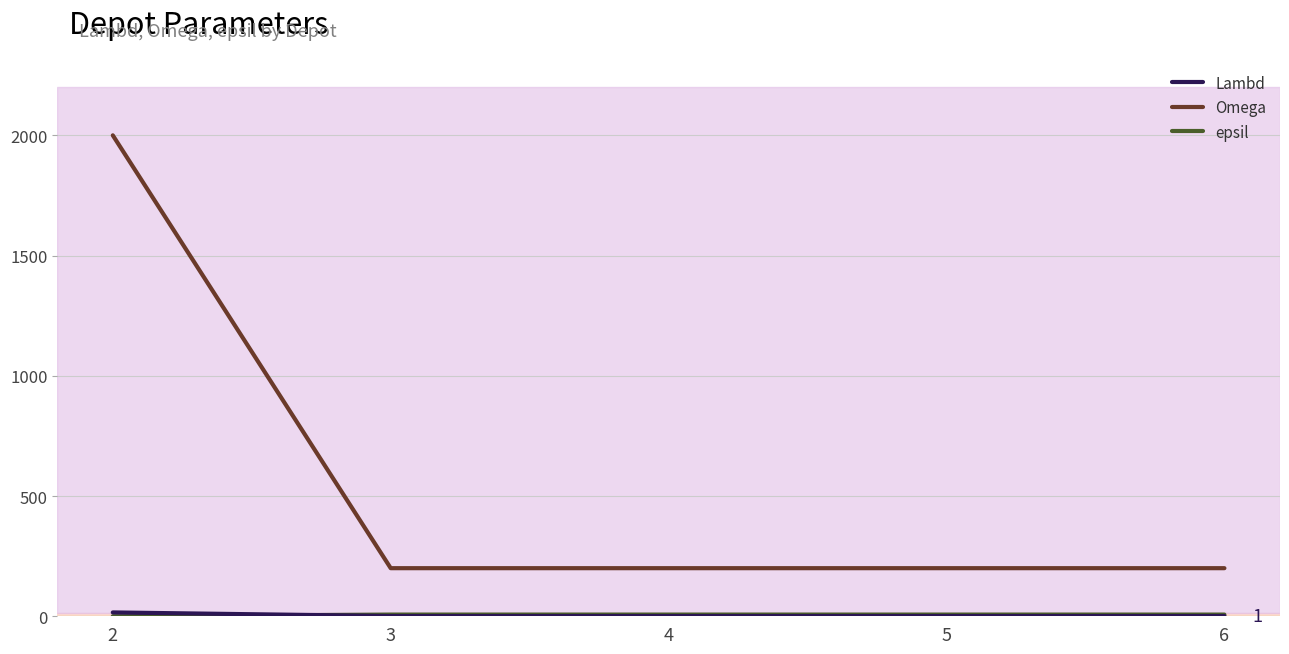

Which series has the largest total across all categories?

Omega